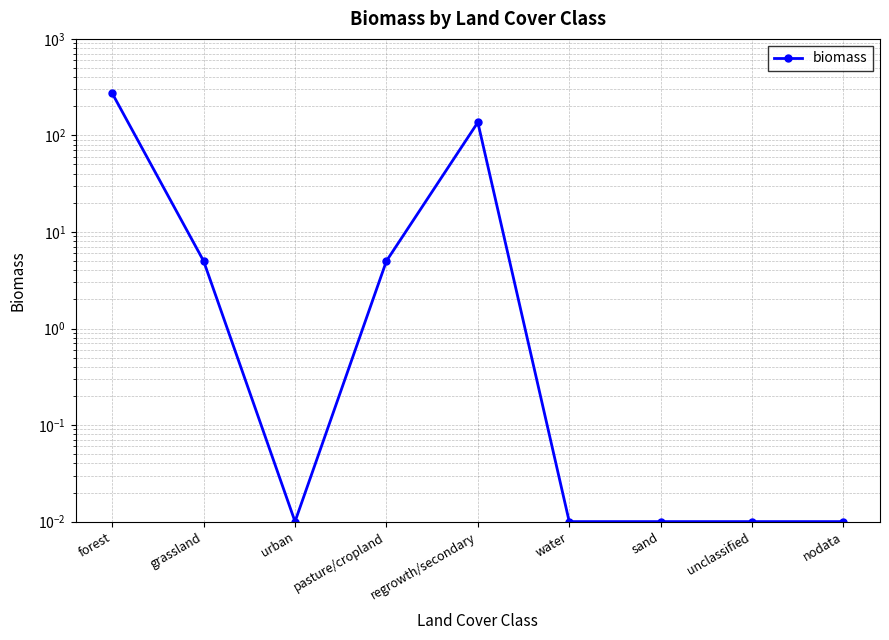

How many interior local valleys (lower than both neighbors) does the data have?

1